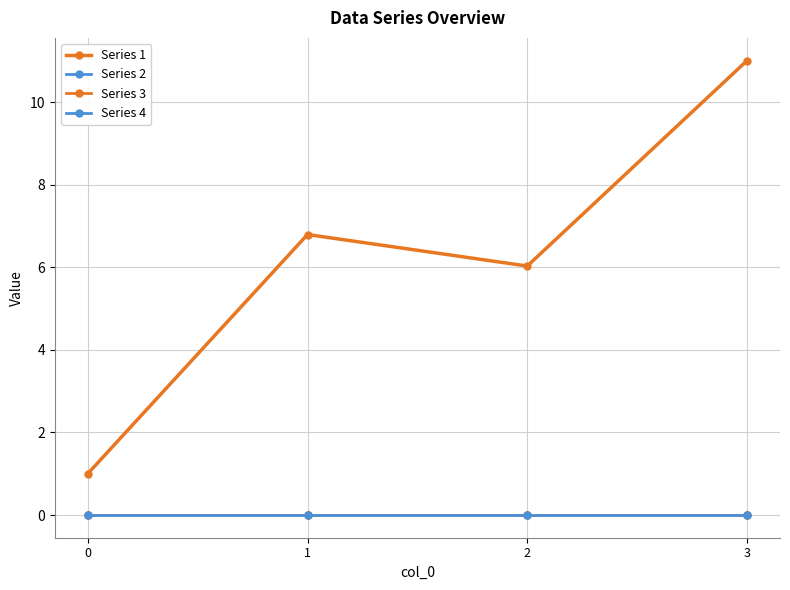

What is the highest value of the Series 1 series?

11.0